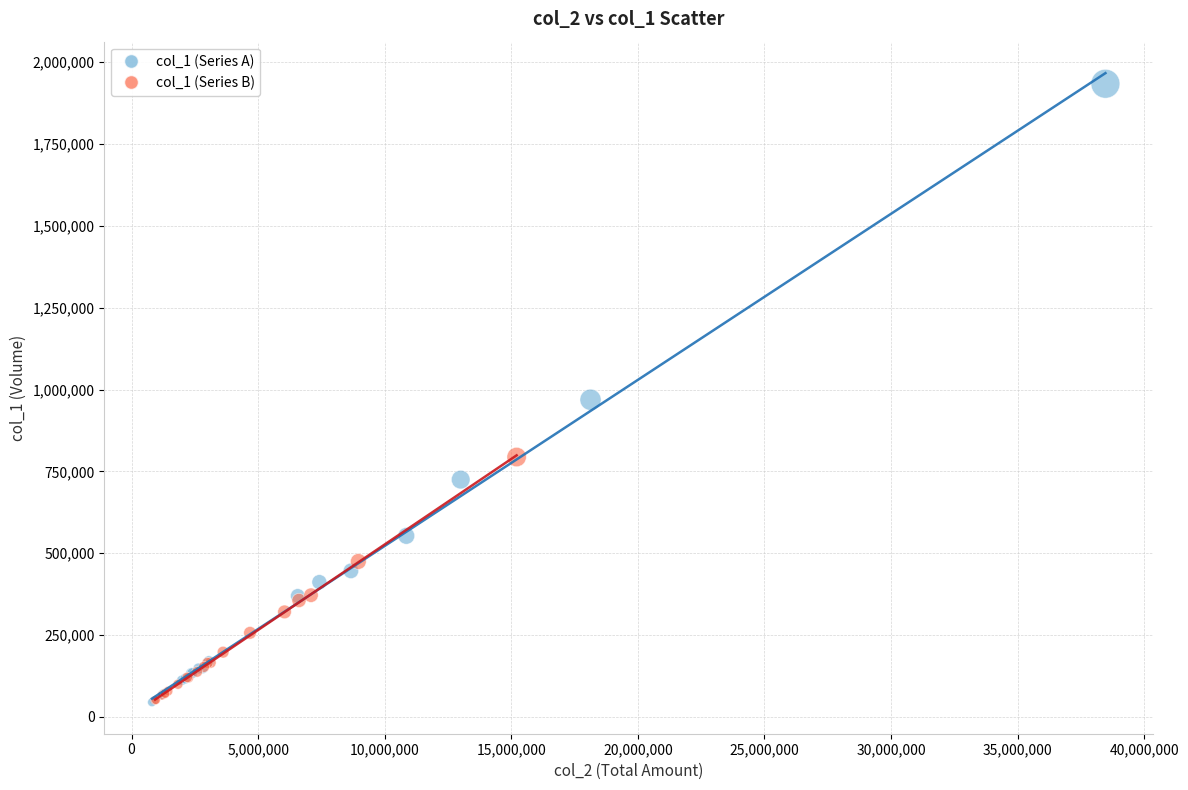

Which series has the widest spread of Y values?

col_1 (Series A)